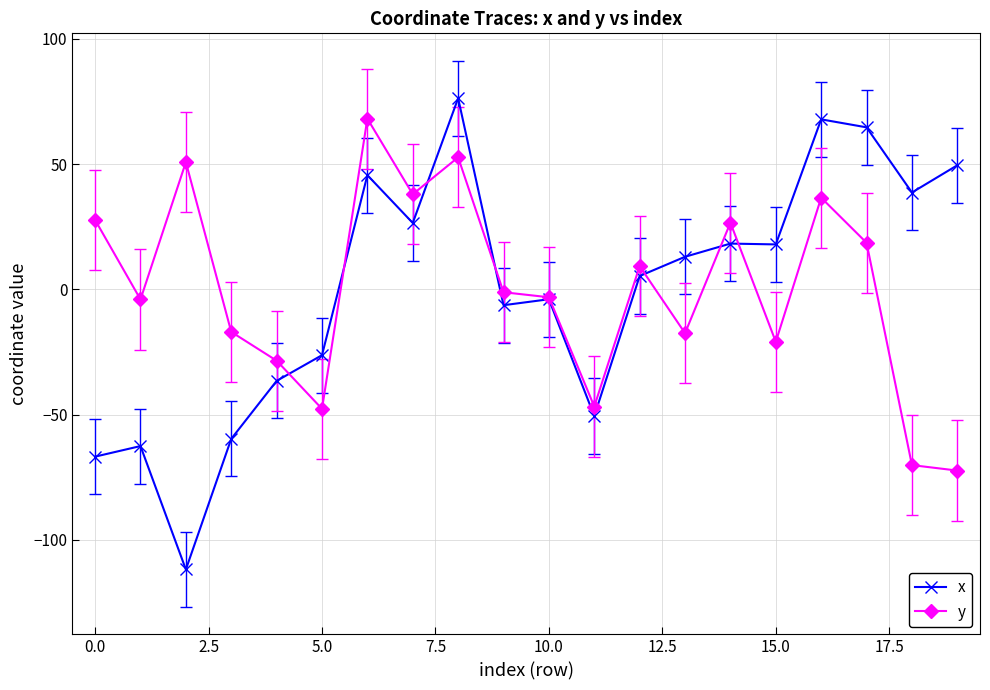

What is the maximum value for x?

76.4